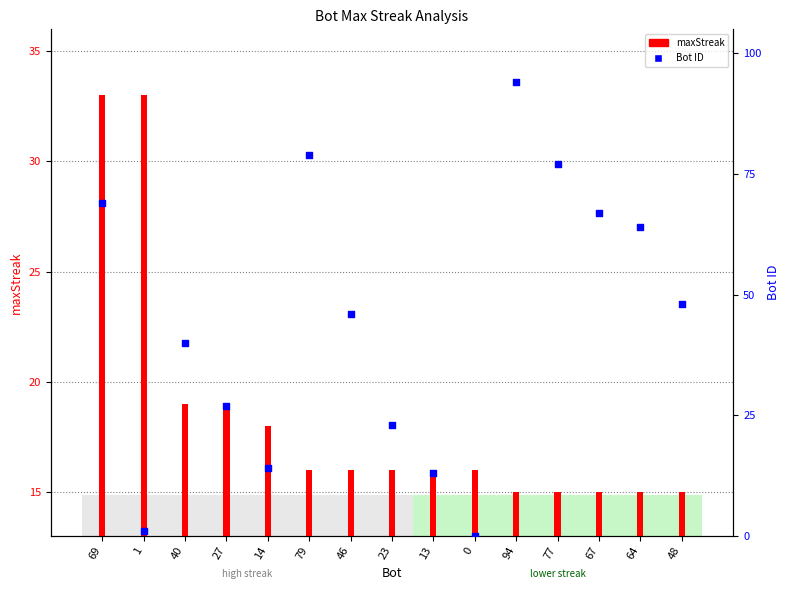

At how many categories does at least one series exceed 21?

12